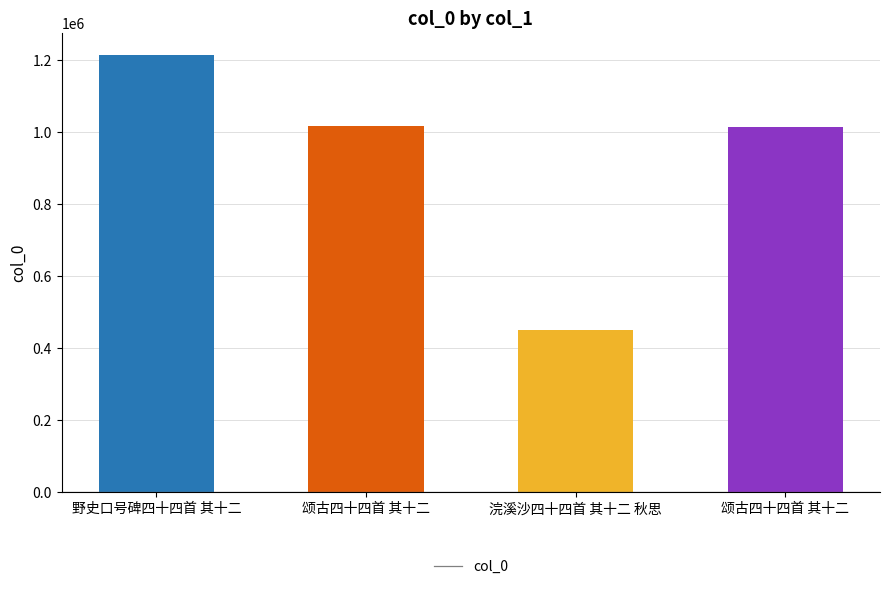

What is the change in value from 野史口号碑四十四首 其十二 to 颂古四十四首 其十二?

-198260